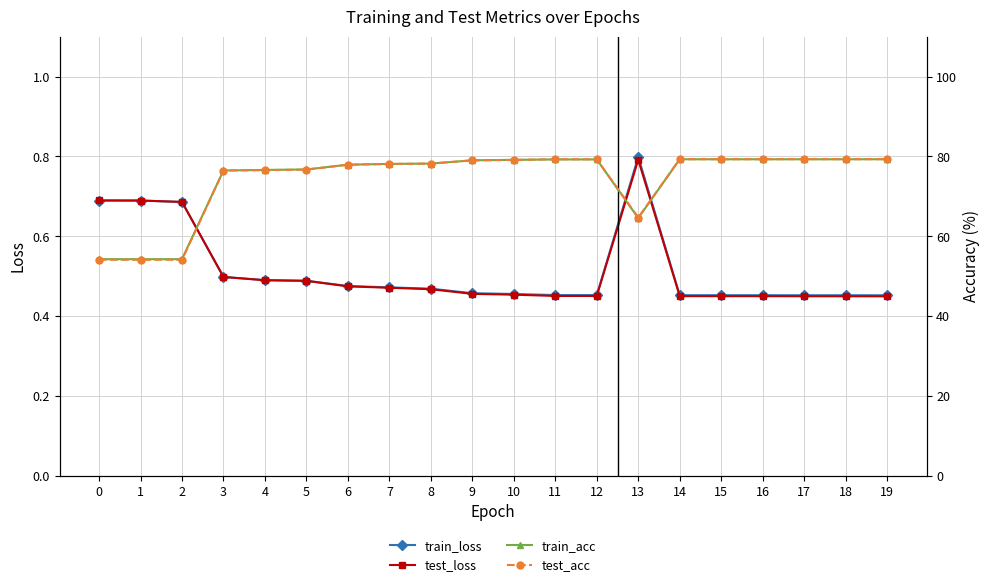

Read the test_acc value at 15.

79.3